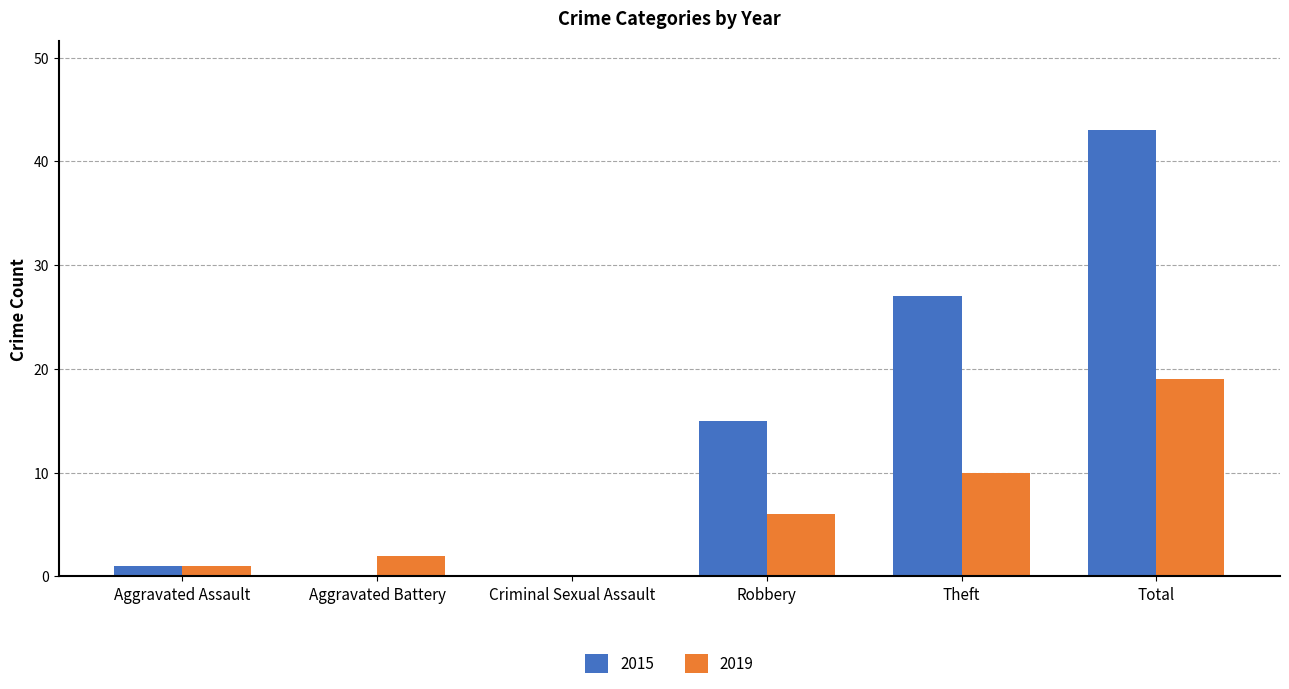

What is the sum of the 2019 values at Total and Robbery?

25